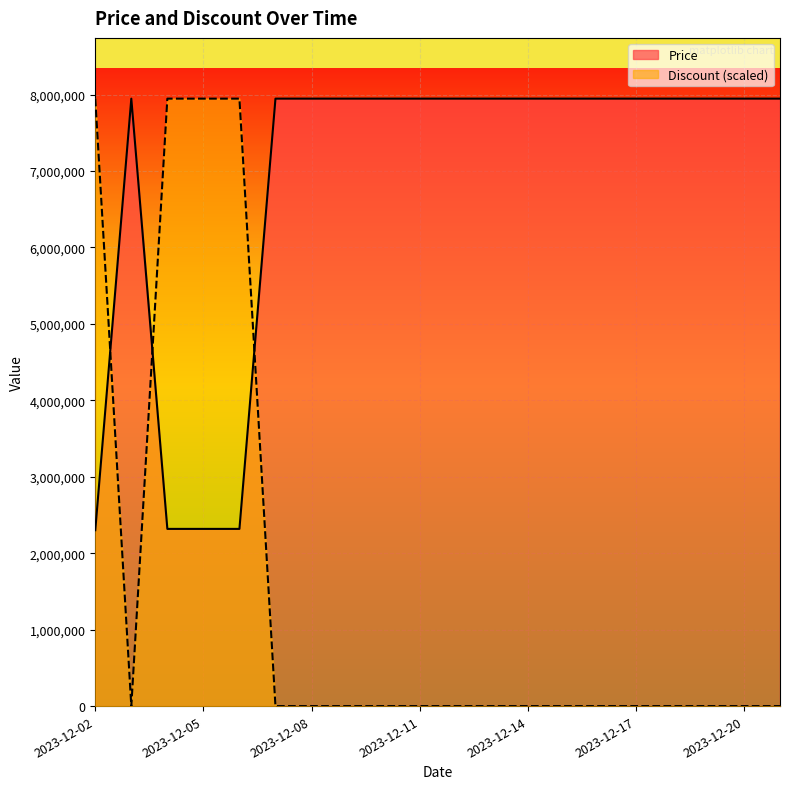

At which label does Discount reach its minimum?

2023-12-03